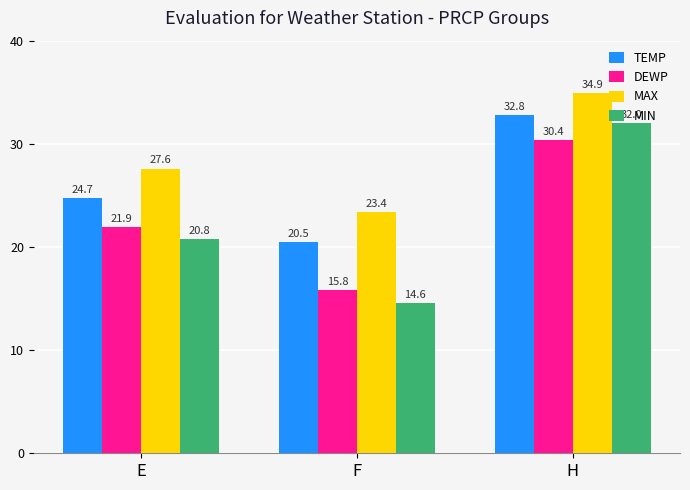

What is the difference between the highest and lowest values at F?

8.8